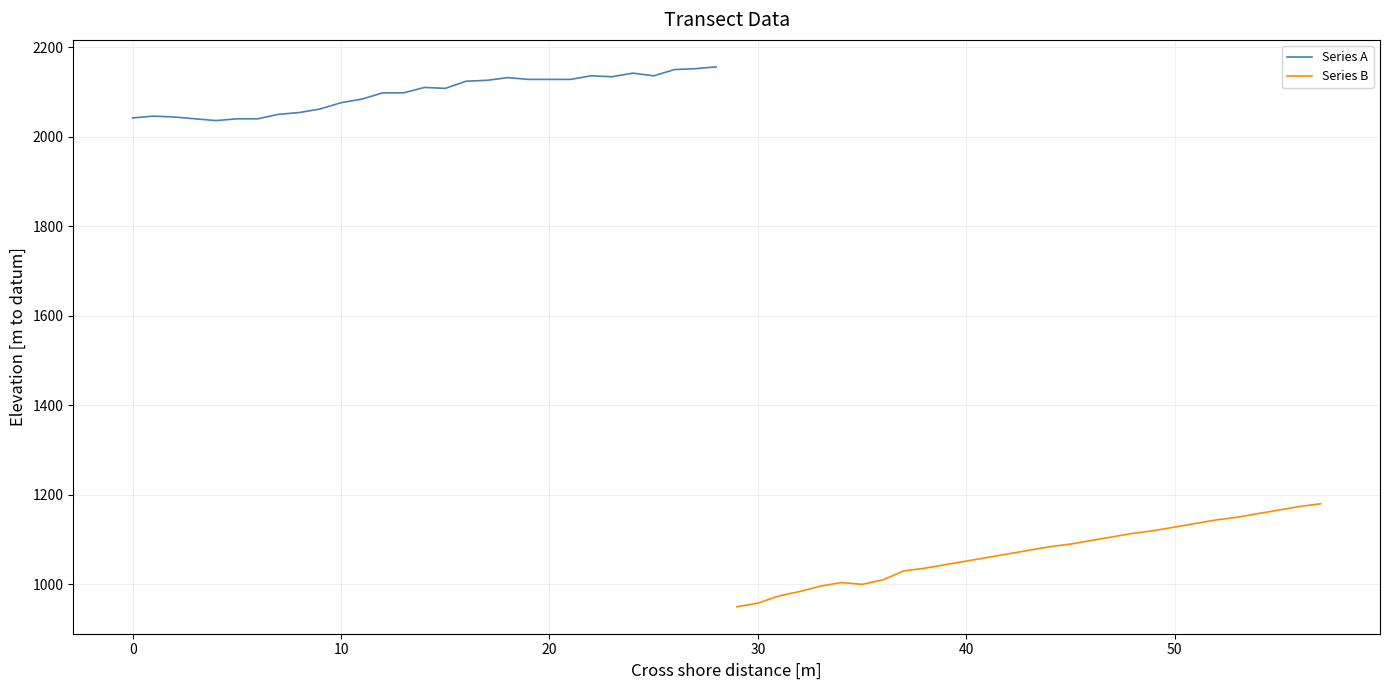

True or false: Series A and Series B intersect in this chart.

False